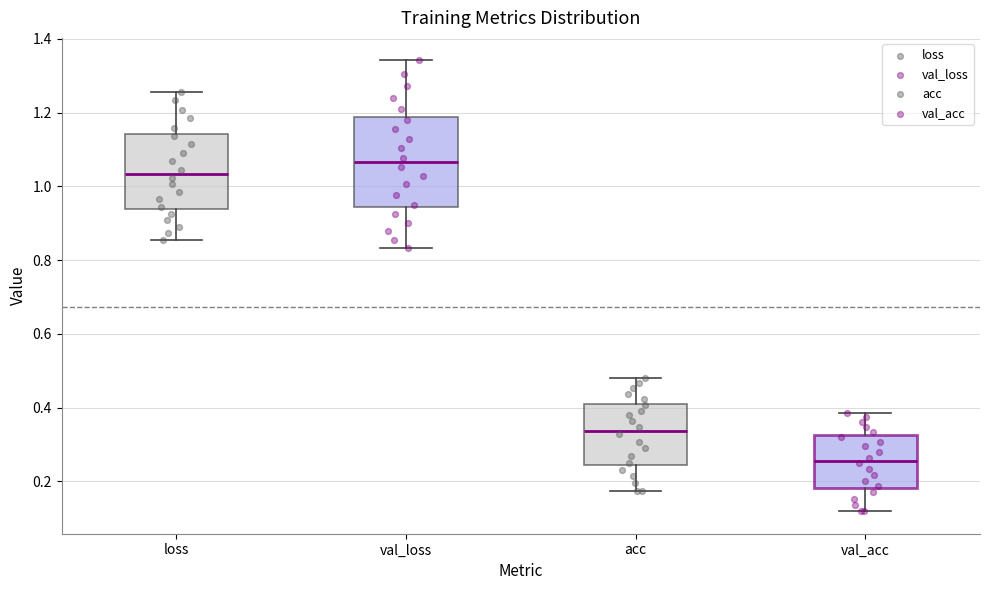

Reading left to right, read every box against the y-axis: the position of its median line, the range the box covers, and the ends of its whiskers. The values are not printed on the chart, so give them approximately, as read against the axis.

loss: median 1.04, box 0.94 to 1.14, whiskers 0.86 to 1.26
val_loss: median 1.06, box 0.94 to 1.18, whiskers 0.84 to 1.34
acc: median 0.34, box 0.24 to 0.42, whiskers 0.18 to 0.48
val_acc: median 0.26, box 0.18 to 0.32, whiskers 0.12 to 0.38